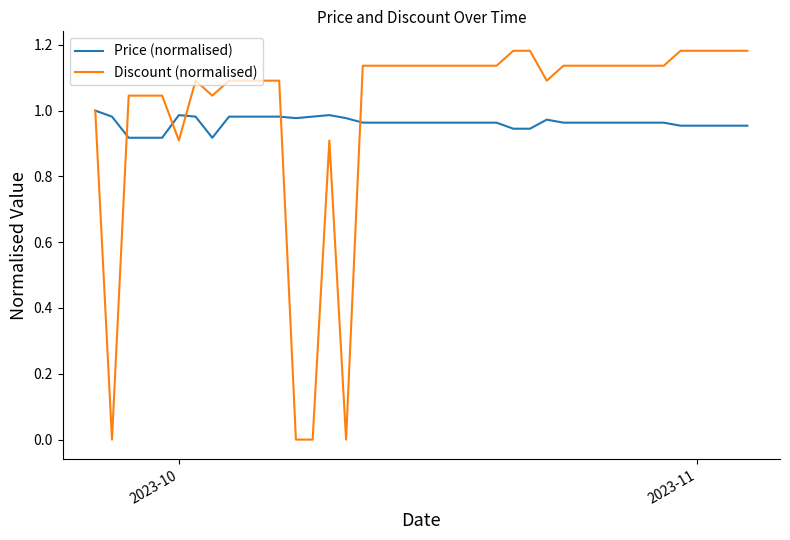

Which series ends up on top after the final intersection of Discount (normalised) and Price (normalised)?

Discount (normalised)